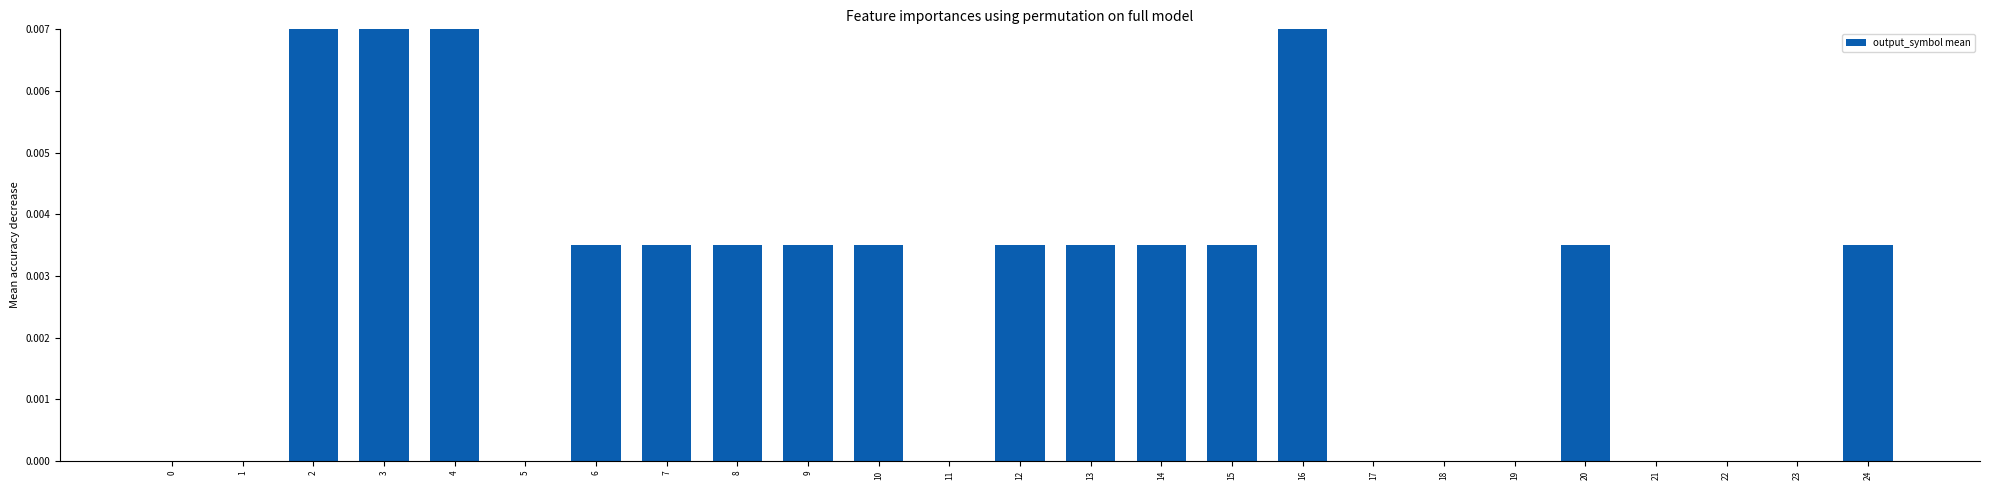

The chart shows a value of 0.0 at 9. True or false?

True